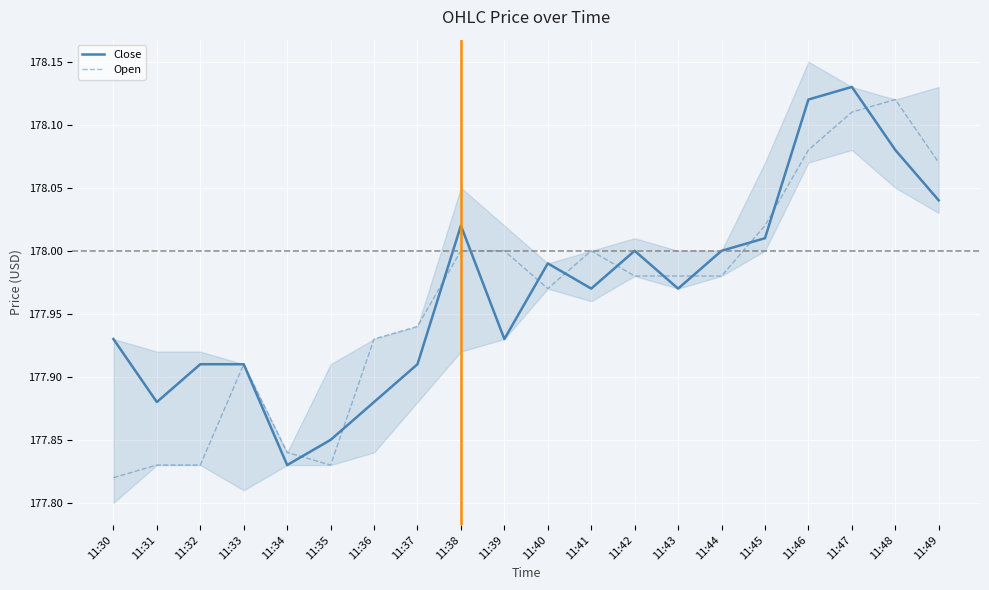

What is the maximum value shown in the chart?

178.1